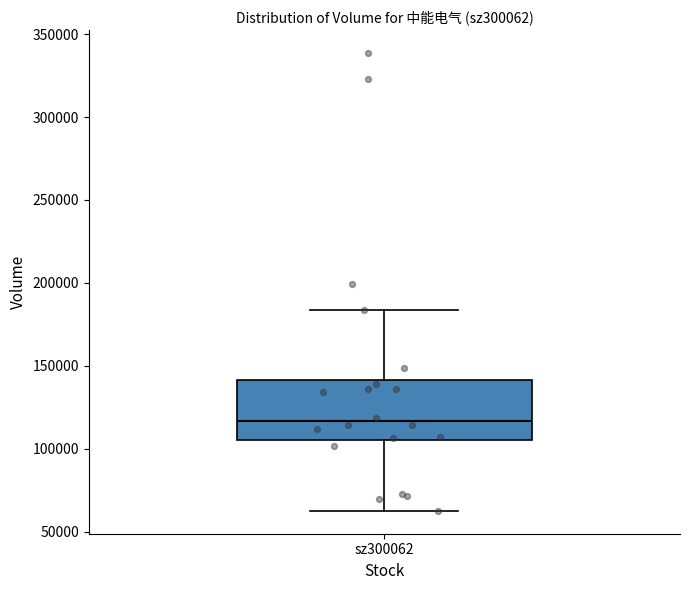

Read this box plot against the y-axis: the position of the median line, the range covered by the box, and the ends of both whiskers. The values are not printed on the chart, so give them approximately, as read against the axis.

median 115000, box 105000 to 140000, whiskers 65000 to 185000